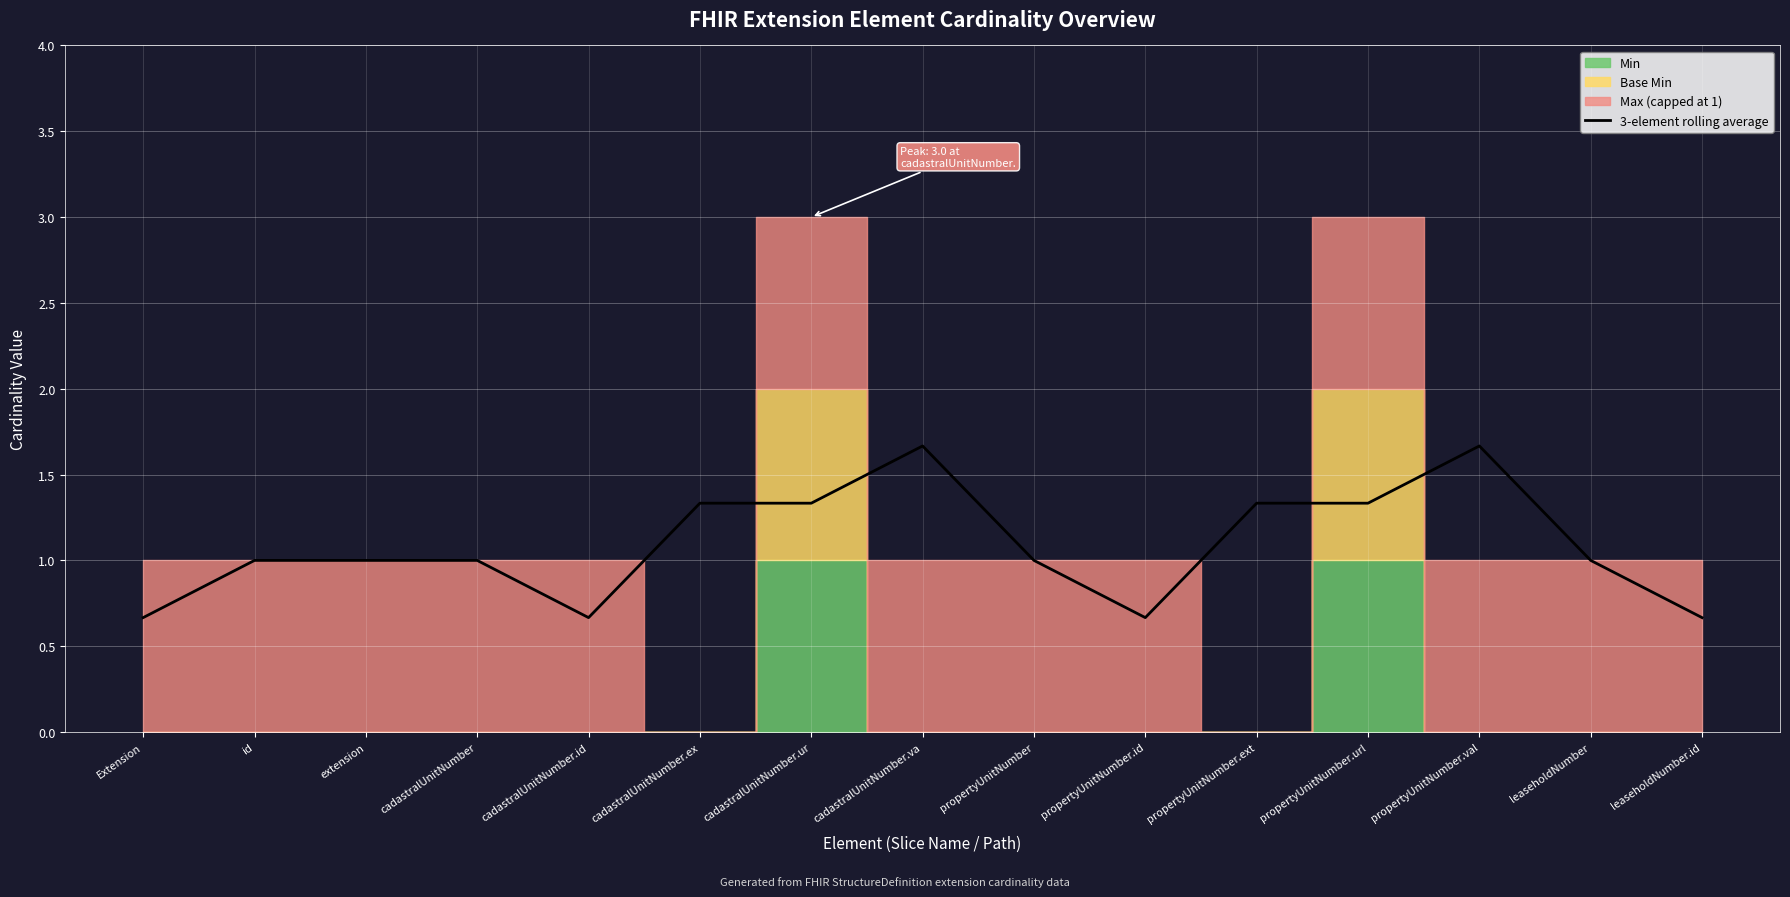

Rank the categories by value from highest to lowest.

cadastralUnitNumber.va, propertyUnitNumber.val, cadastralUnitNumber.ex, cadastralUnitNumber.ur, propertyUnitNumber.ext, propertyUnitNumber.url, id, extension, cadastralUnitNumber, propertyUnitNumber, leaseholdNumber, Extension, cadastralUnitNumber.id, propertyUnitNumber.id, leaseholdNumber.id